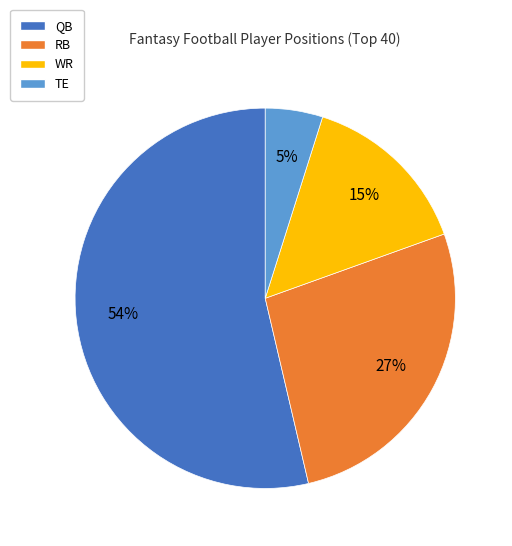

The RB slice represents 27% of the pie. True or false?

True